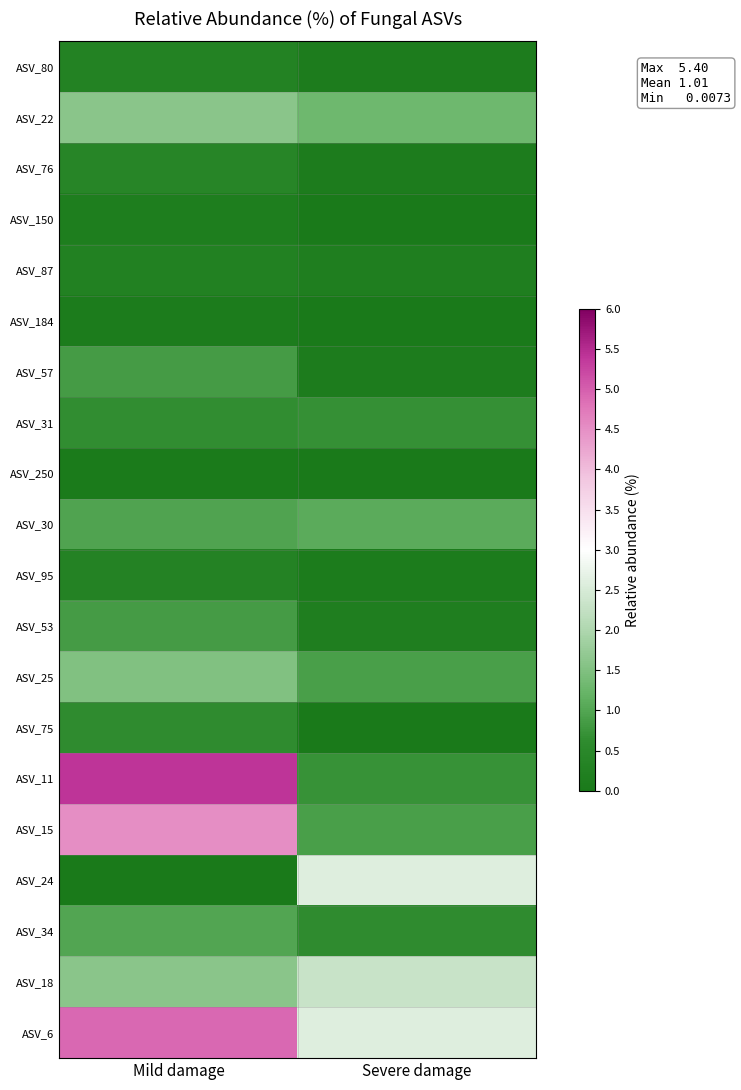

Rank the series by their maximum value, from lowest to highest.

ASV_250, ASV_184, ASV_150, ASV_87, ASV_80, ASV_95, ASV_76, ASV_75, ASV_31, ASV_57, ASV_53, ASV_34, ASV_30, ASV_25, ASV_22, ASV_18, ASV_24, ASV_15, ASV_6, ASV_11